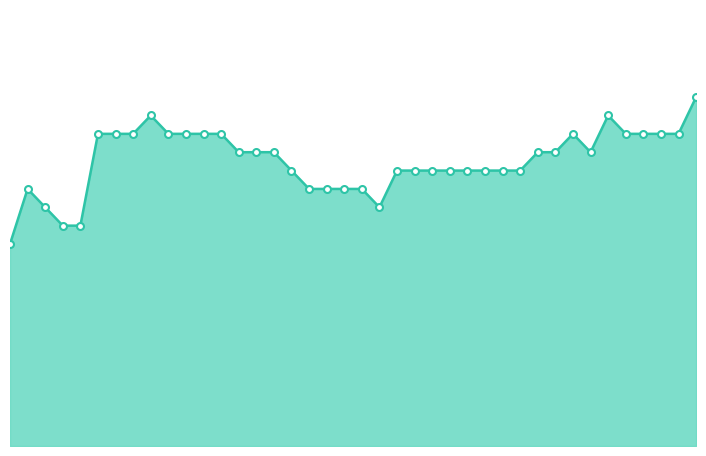

Reading right to left, extract all data points from this chart.

0.1	0.1	0.1	0.1	0.1	0.1	0.1	0.1	0.1	0.1	0.1	0.1	0.1	0.1	0.1	0.1	0.1	0.1	0.1	0.1	0.1	0.1	0.1	0.1	0.1	0.1	0.1	0.1	0.1	0.1	0.1	0.1	0.1	0.1	0.1	0.1	0.1	0.1	0.1	0.1